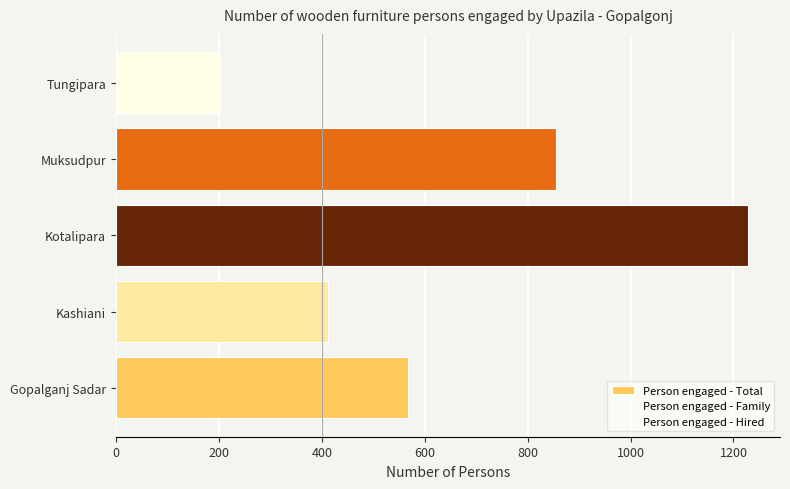

How many data points does each series have?

5